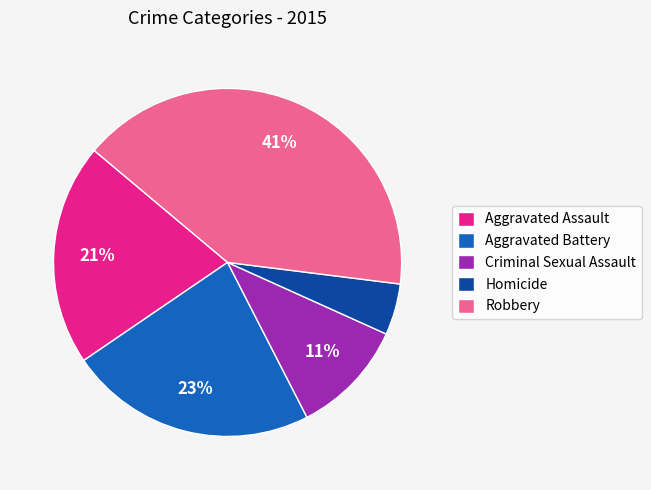

Does Aggravated Assault account for over 50% of the chart?

No